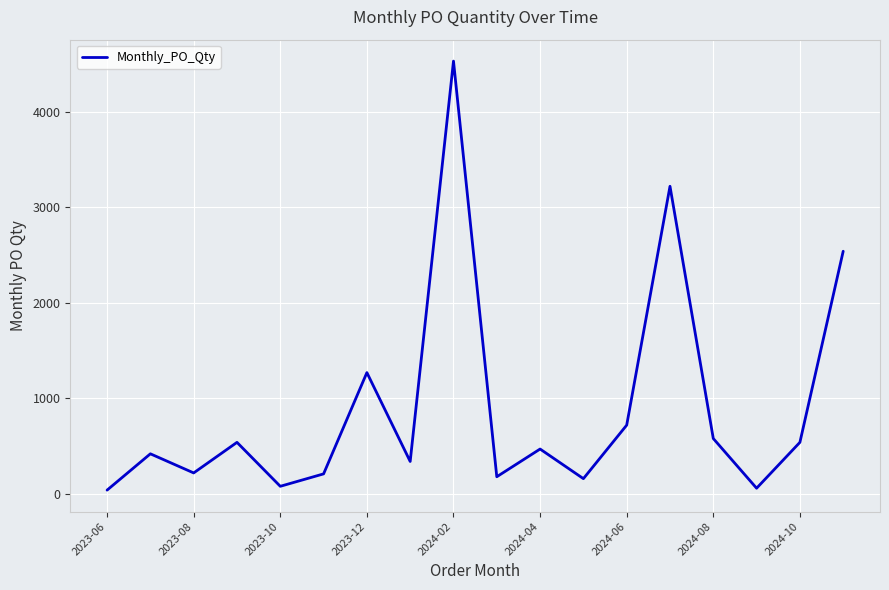

What is the maximum value shown in the chart?

4530